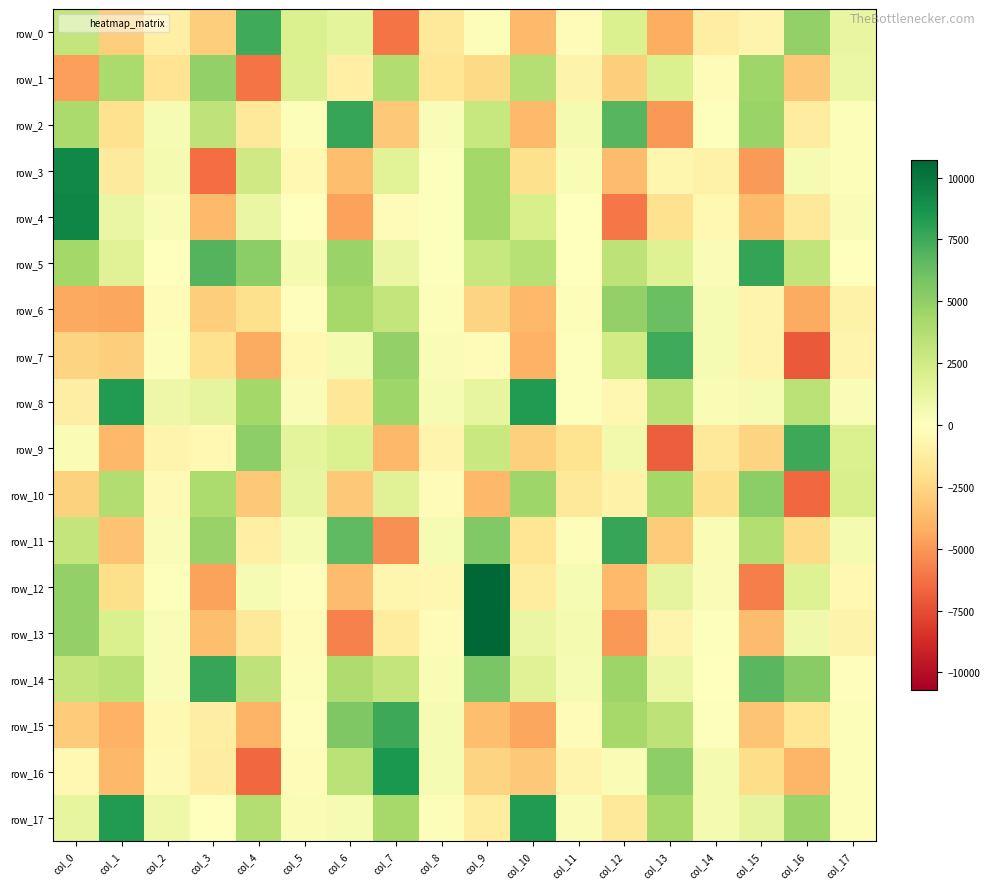

Which series has the largest total across all categories?

row_14